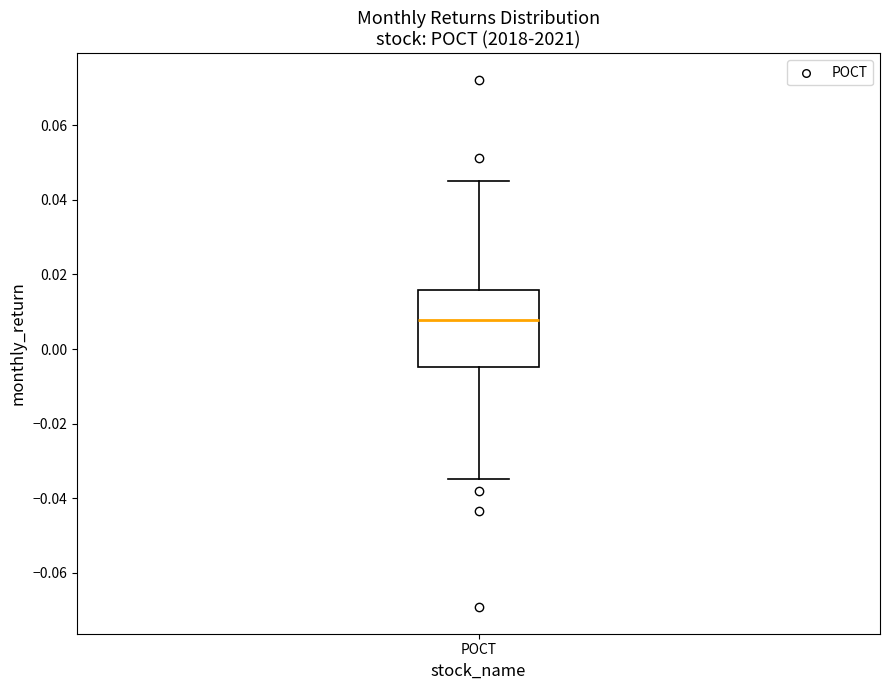

Read this box plot against the y-axis: the position of the median line, the range covered by the box, and the ends of both whiskers. The values are not printed on the chart, so give them approximately, as read against the axis.

median 0.008, box -0.004 to 0.016, whiskers -0.034 to 0.046